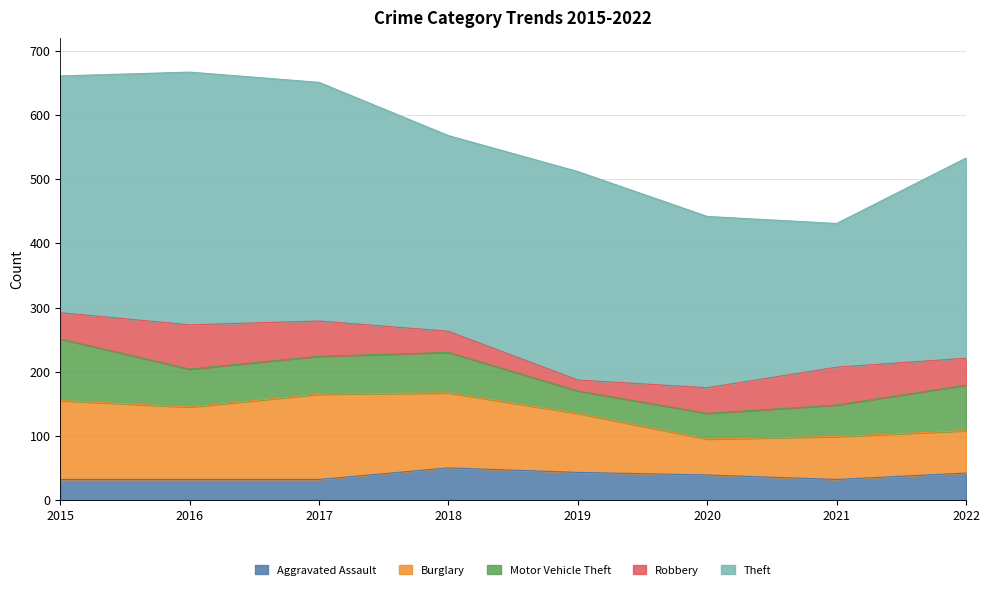

What are all the series names shown in the legend?

Aggravated Assault, Burglary, Motor Vehicle Theft, Robbery, Theft